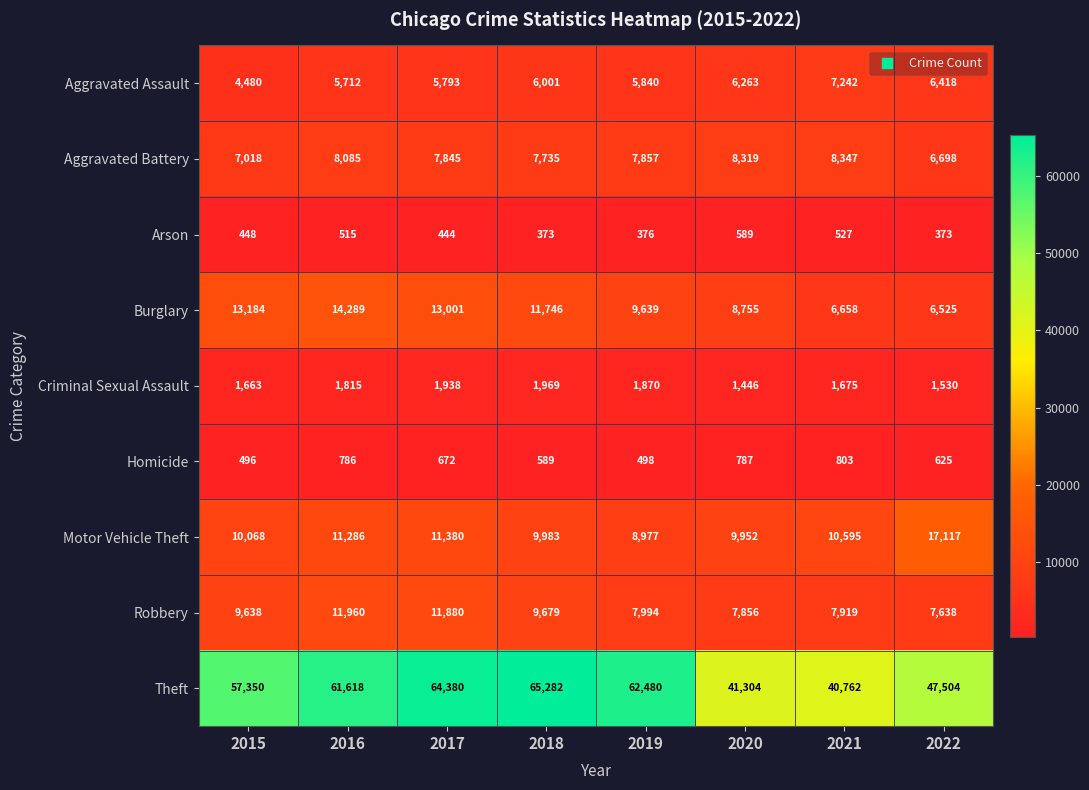

What is the sum of all Arson values?

3645